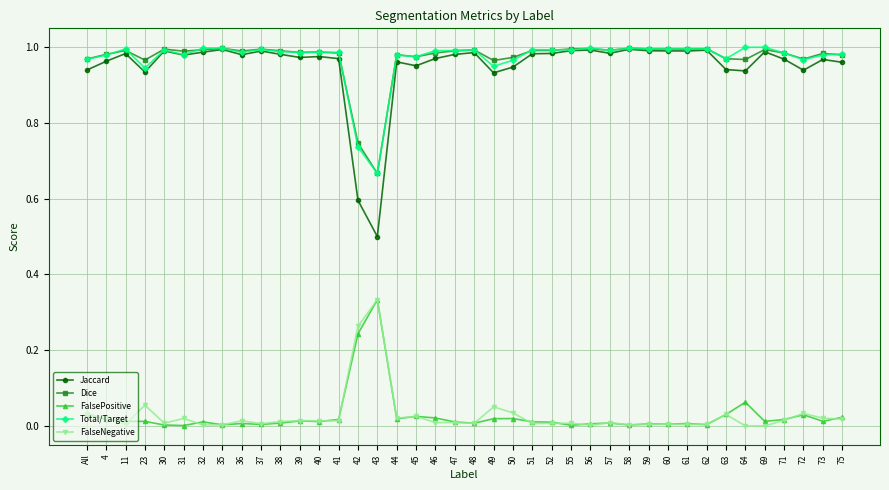

The value of Total/Target at 47 is 1.0. True or false?

True